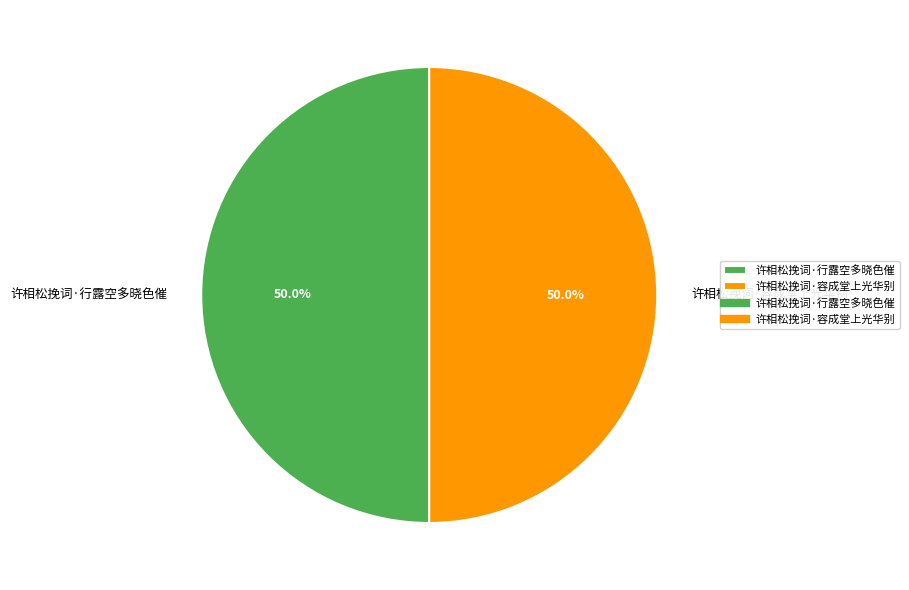

Is the sum of 许相松挽词·行露空多晓色催 and 许相松挽词·容成堂上光华别 greater than half?

Yes